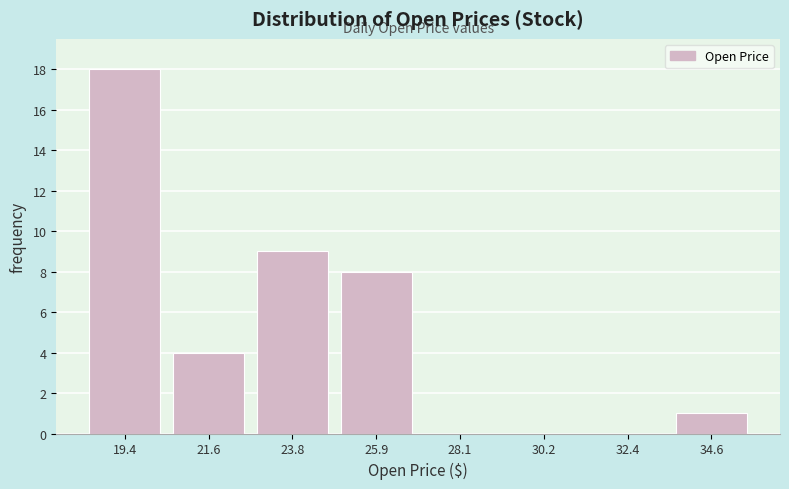

Which range on the x-axis has the tallest bar?

18.5 to 20.5